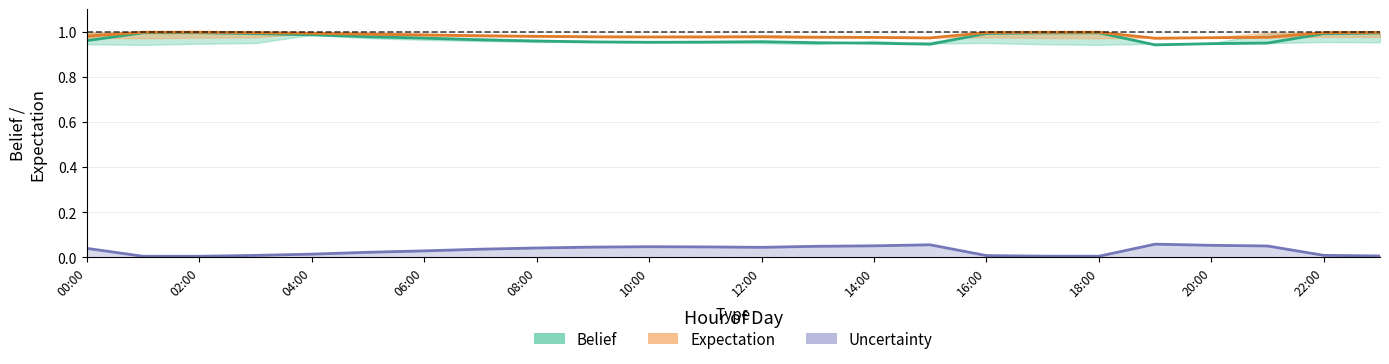

Rank the series by their maximum value, from highest to lowest.

Expectation, Belief, Uncertainty